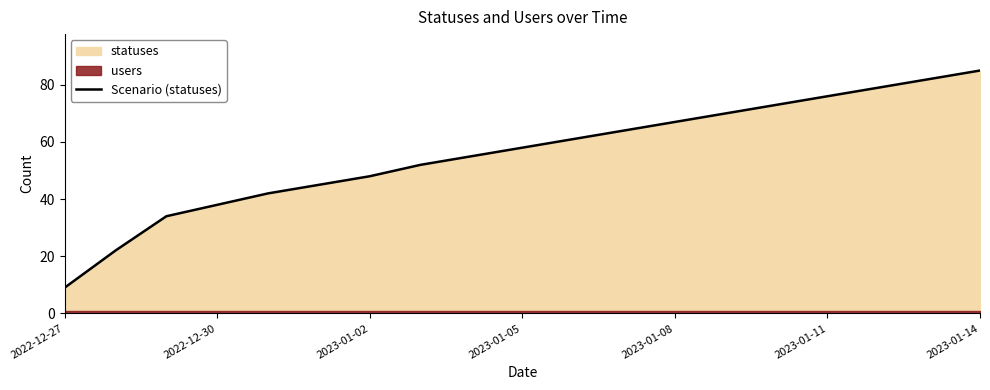

What is the highest value of the Scenario (statuses) series?

85